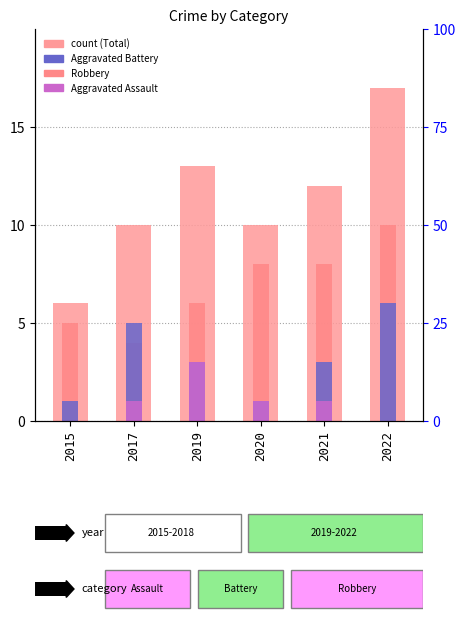

The value of Aggravated Battery at 2020 is 1. True or false?

False